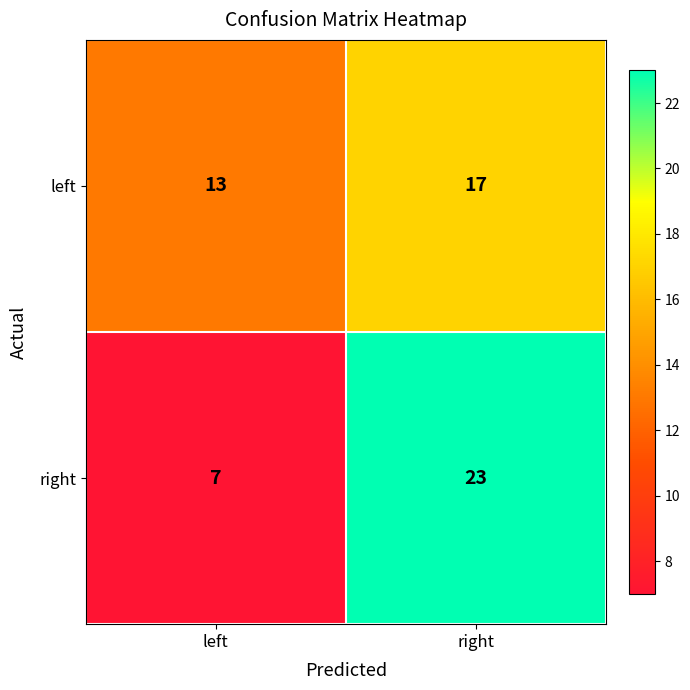

Which series has the largest range (max minus min)?

right